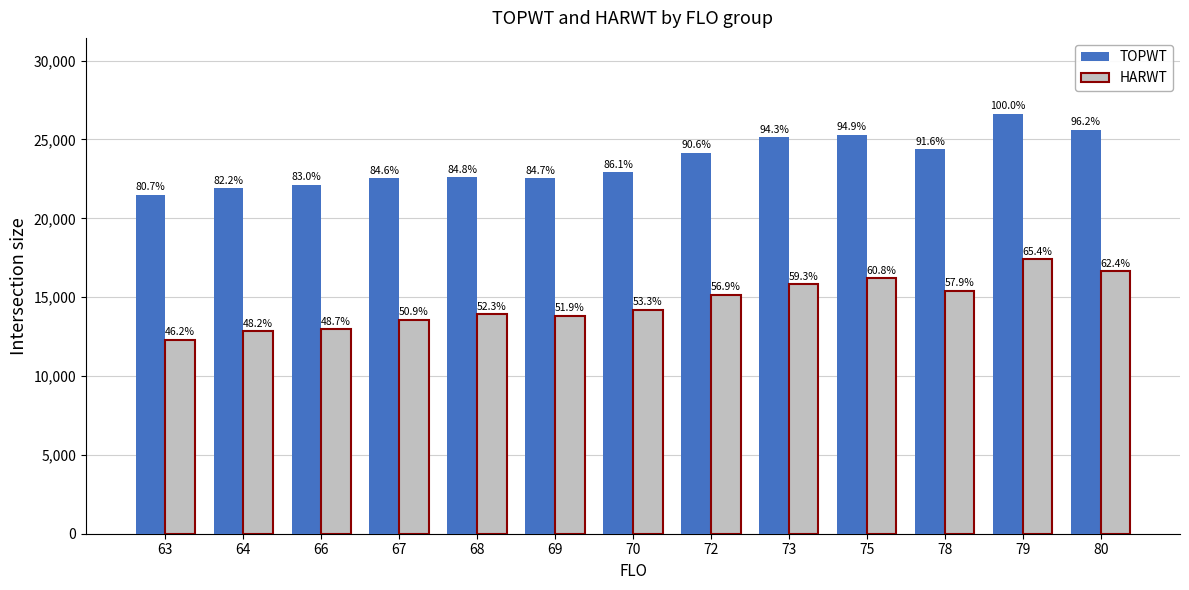

What are all the series names shown in the legend?

TOPWT, HARWT